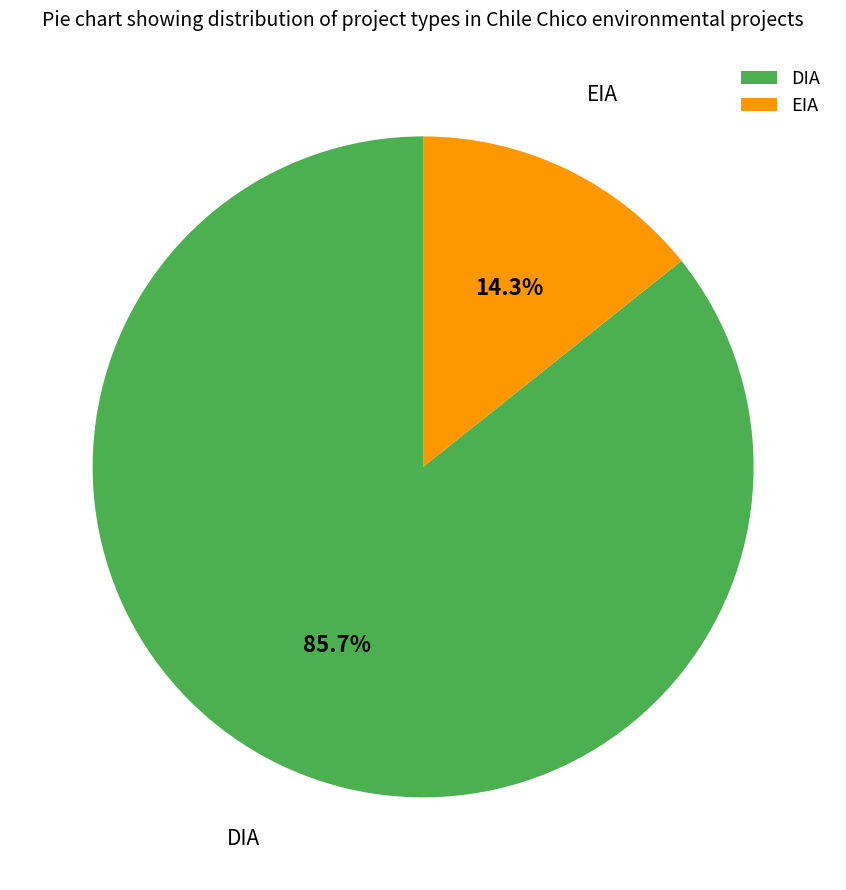

What is the ratio of the value at EIA to the value at DIA?

0.2